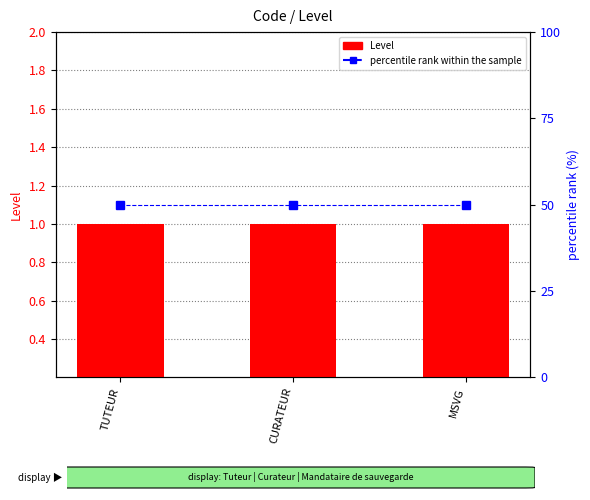

Read the percentile rank within the sample value at MSVG.

50